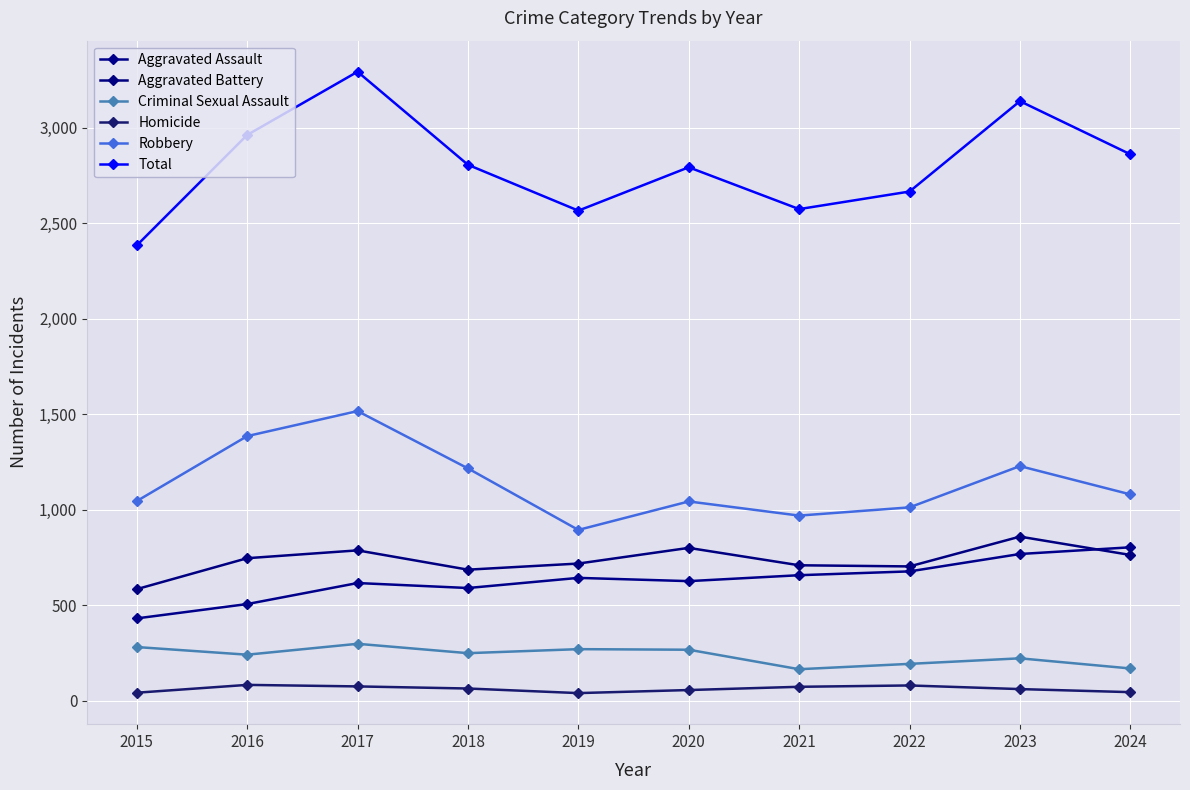

How many series are shown in this chart?

6